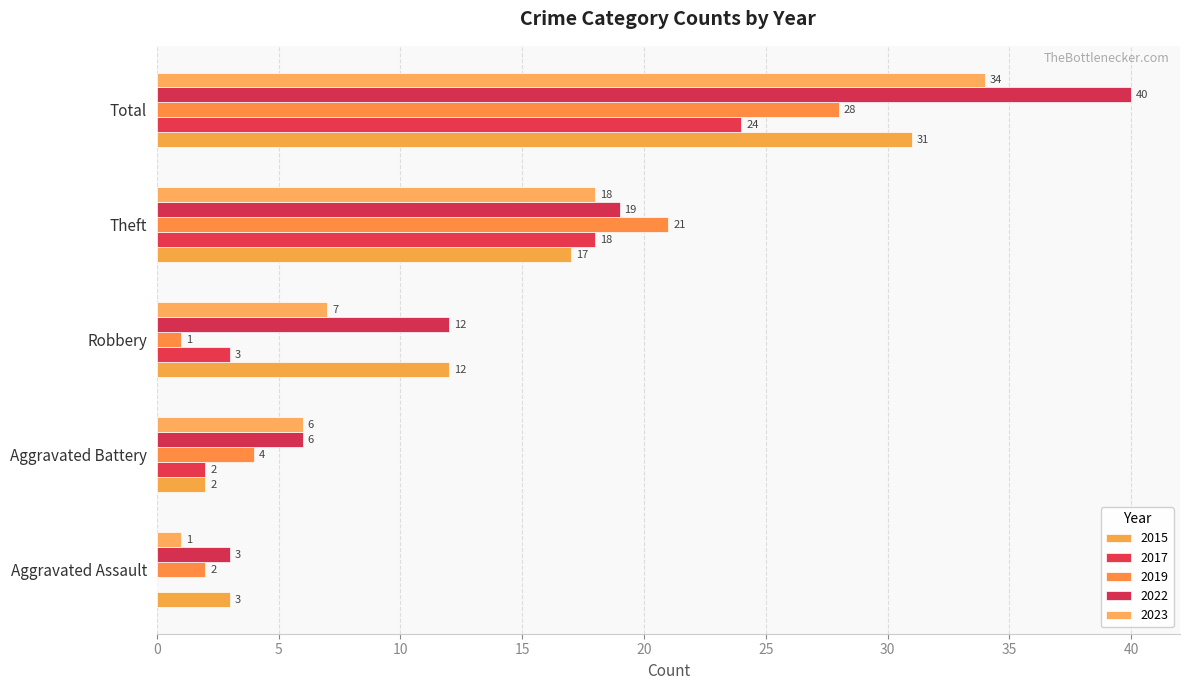

What position from the left is Theft?

4